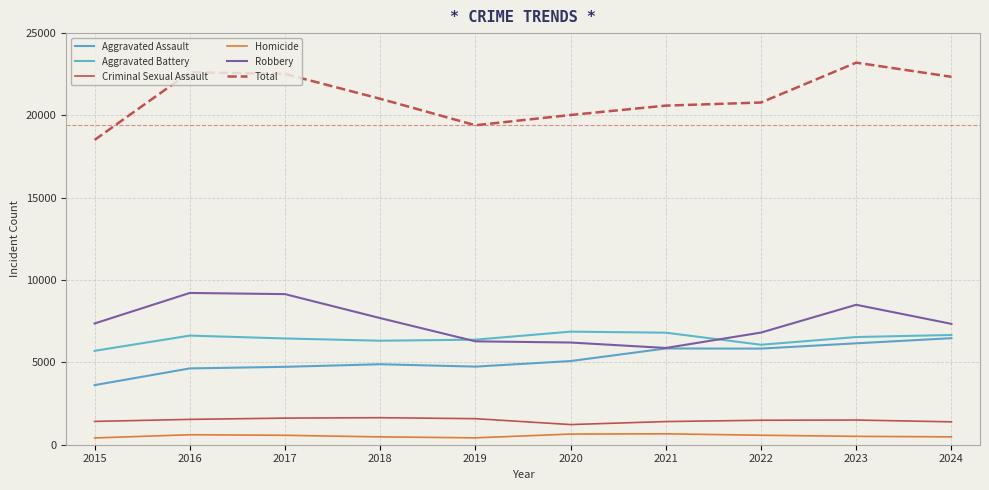

What is the total value across all series at 2020?

40056